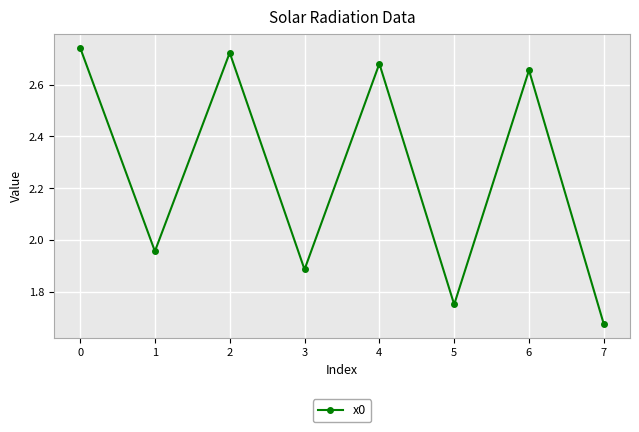

How many lines are shown in the chart?

1